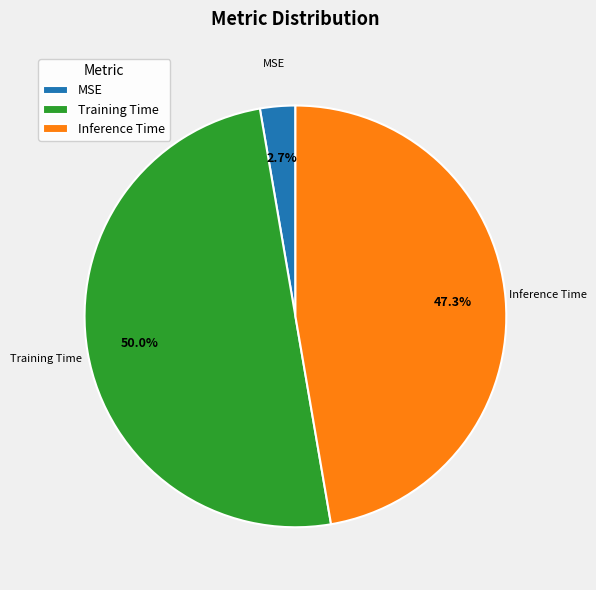

What percentage is the MSE slice, to the nearest percent?

3%